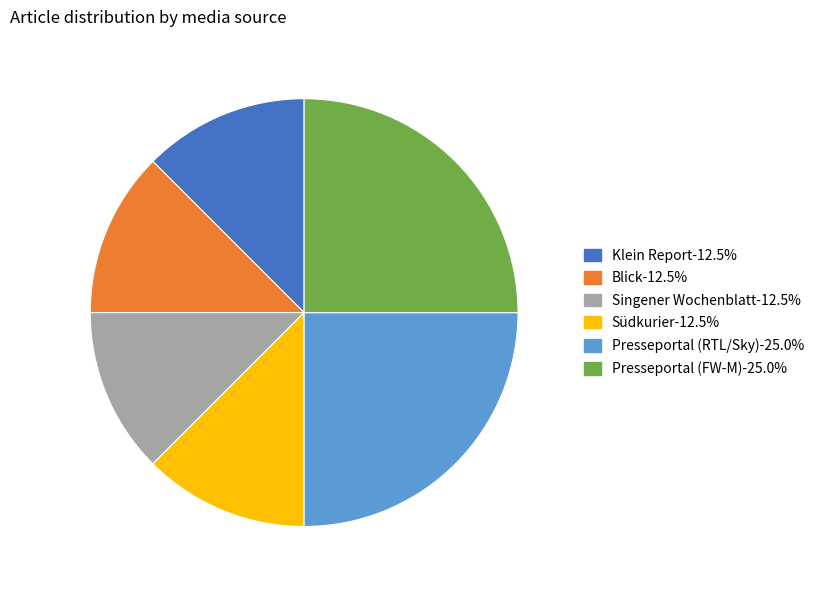

Approximately how many times larger is the value at Presseportal (RTL/Sky)-25.0% compared to Klein Report-12.5%?

2.0